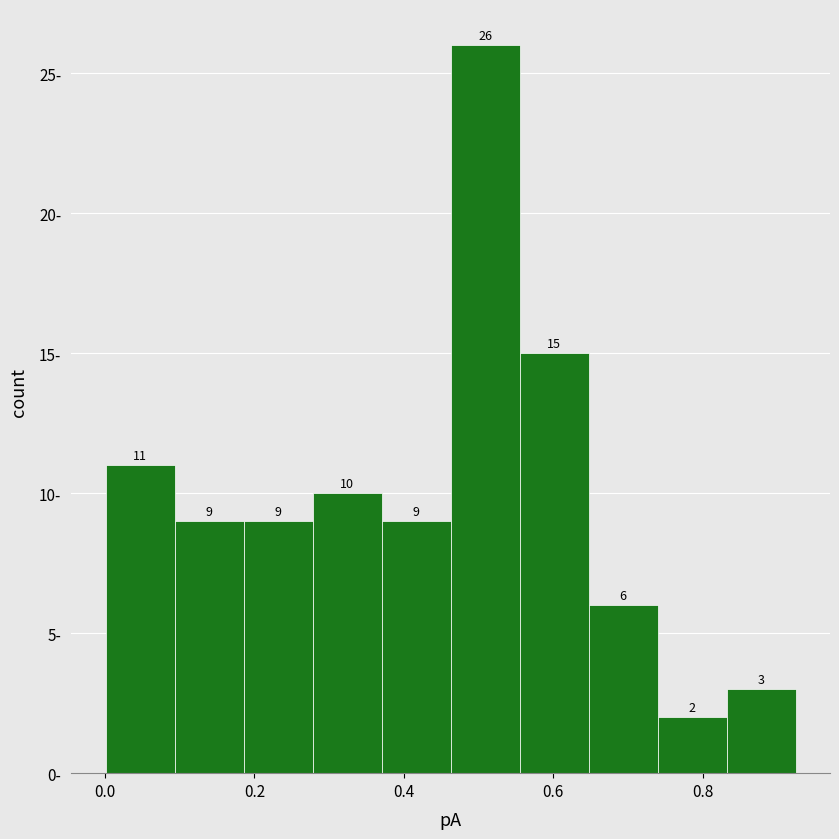

Reading left to right, transcribe this chart: for each bar, give the range it covers on the x-axis and its height. The bar edges are not printed on the chart, so give them approximately, as read against the axis.

0.00 to 0.10: 11
0.10 to 0.18: 9
0.18 to 0.28: 9
0.28 to 0.38: 10
0.38 to 0.46: 9
0.46 to 0.56: 26
0.56 to 0.64: 15
0.64 to 0.74: 6
0.74 to 0.84: 2
0.84 to 0.92: 3